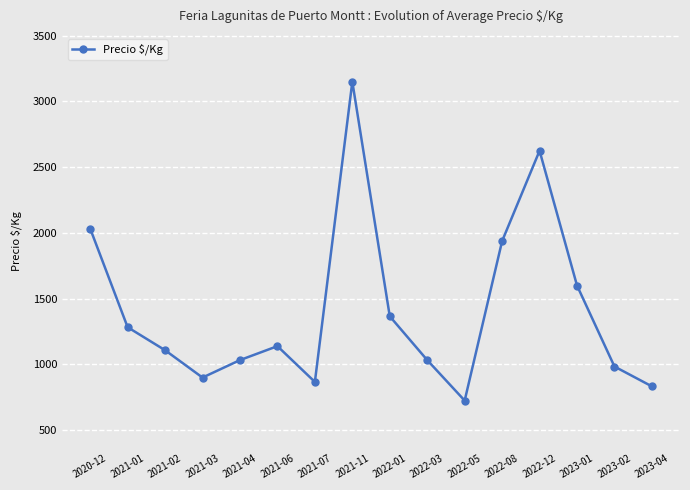

Reading left to right, extract all data points from this chart.

2033	1283	1108	900	1033	1139	867	3150	1366	1033	725	1938	2625	1600	984	833